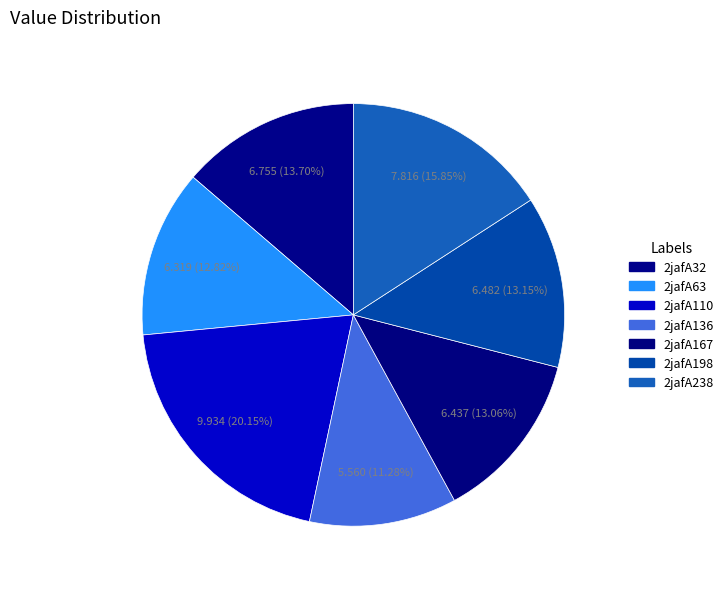

How many segments does this pie chart have?

7